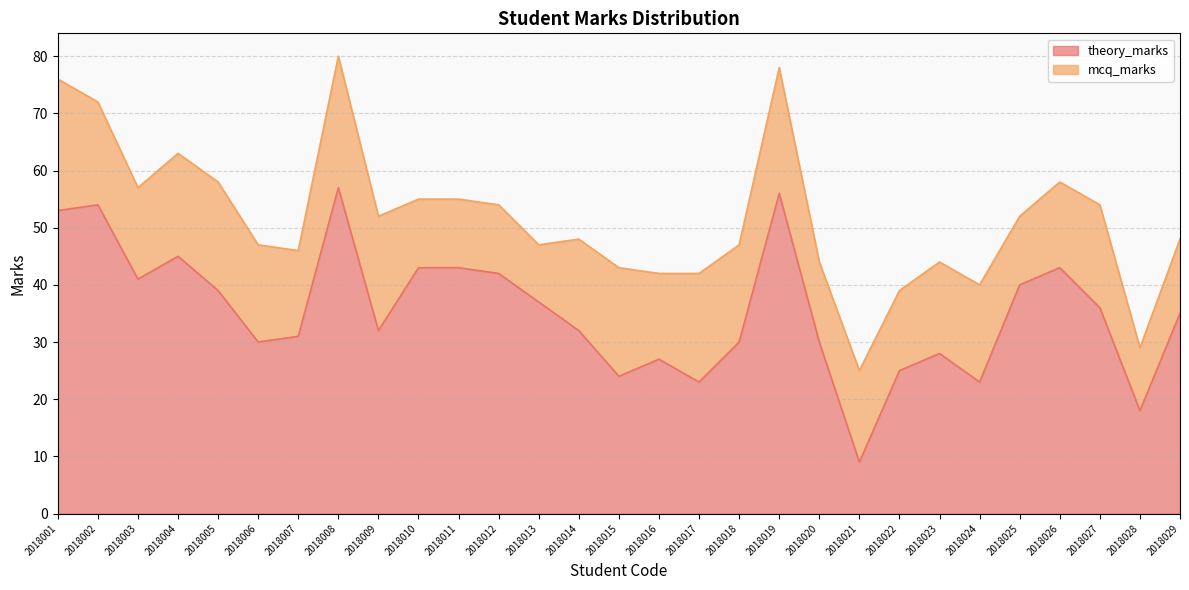

What is the average value?

35